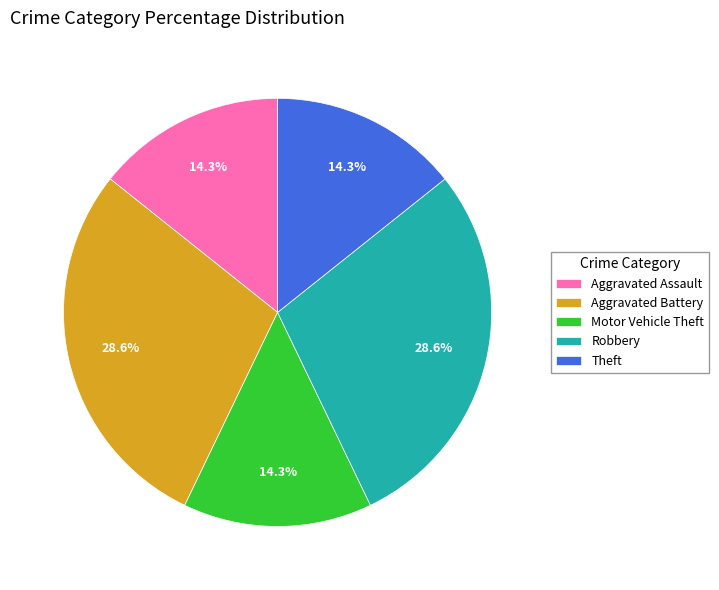

How many slices are in this pie chart?

5